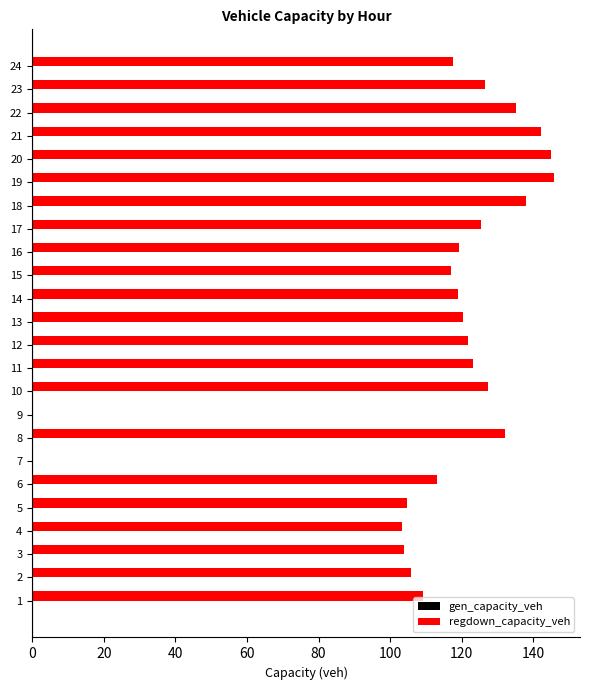

What is the change in value from 11 to 16?

-3.8